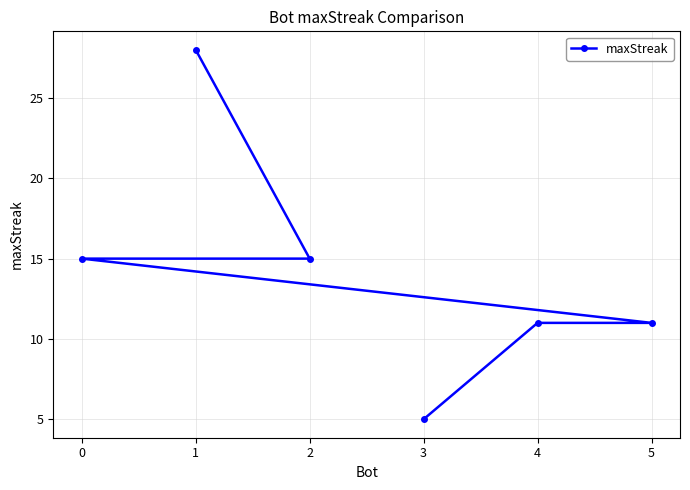

Reading left to right, list all the values displayed in this chart.

0=15	1=28	2=15	3=5	4=11	5=11